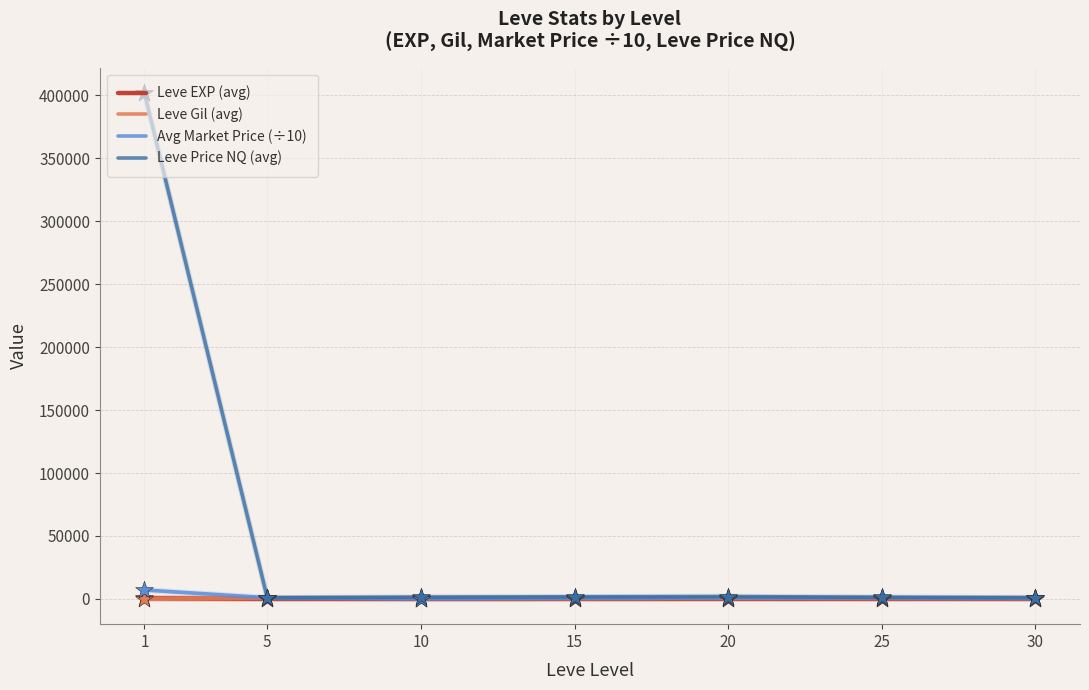

Which series has the largest total across all categories?

Leve Price NQ (avg)